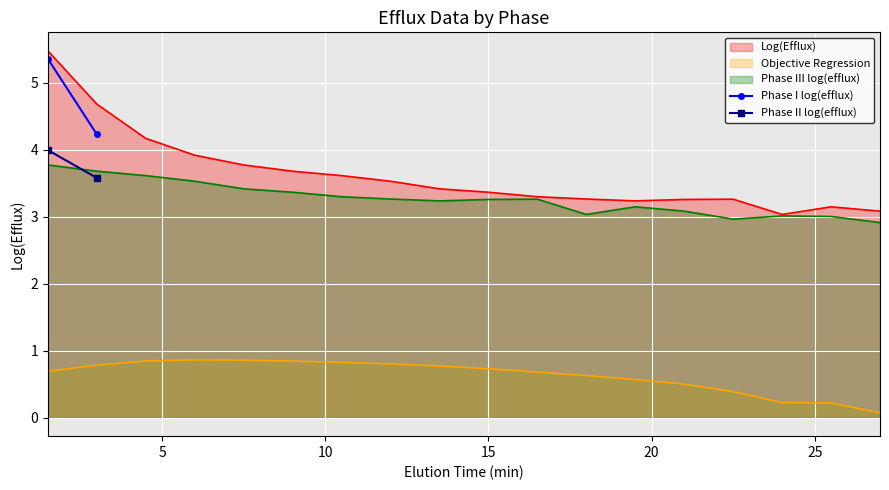

What is the highest value of the Objective Regression series?

0.9